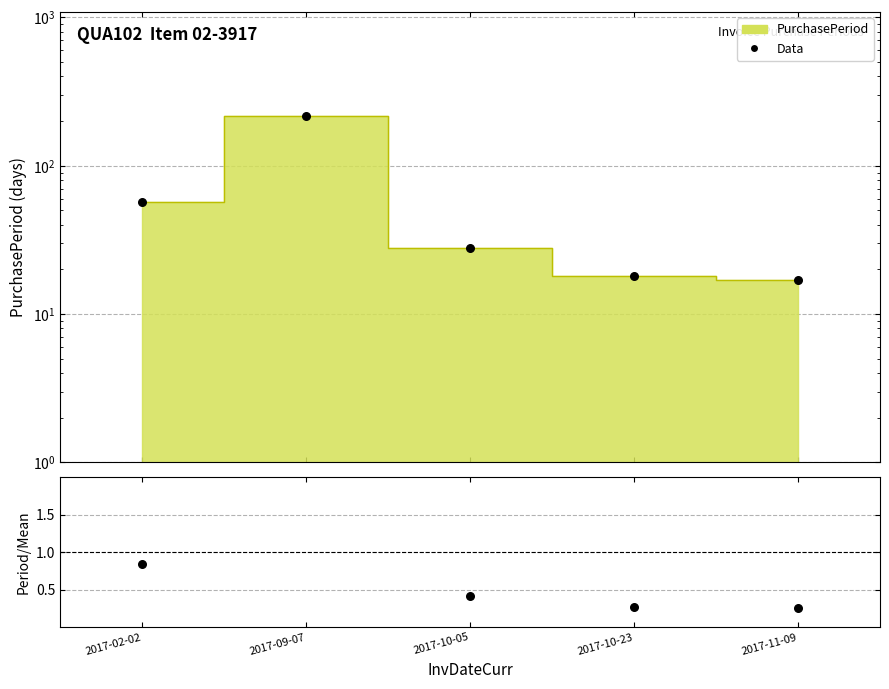

At which category is the sum across all series the highest?

2017-09-07